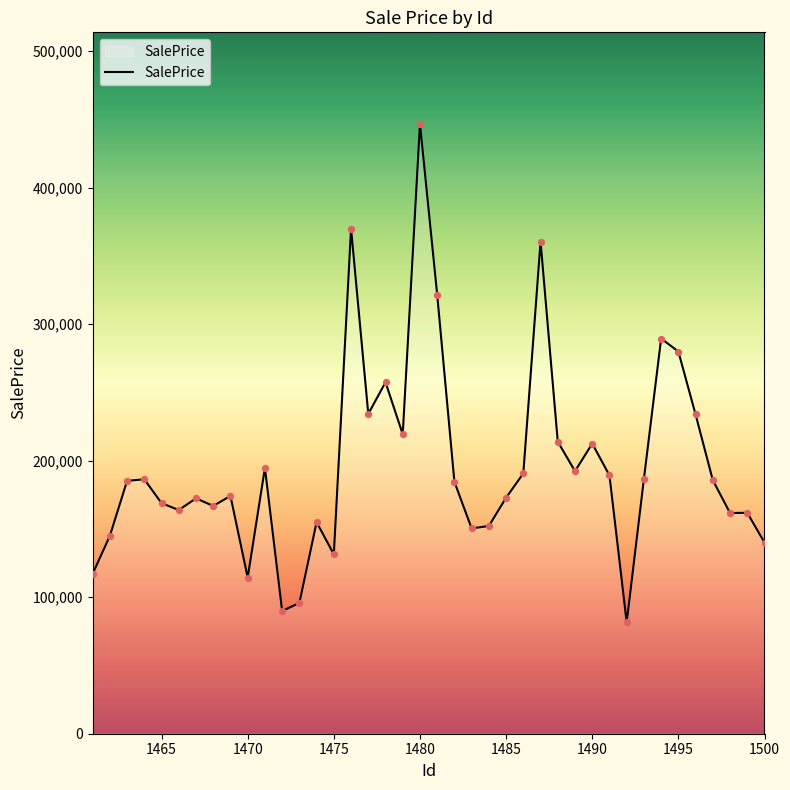

What is the maximum value shown in the chart?

446746.2